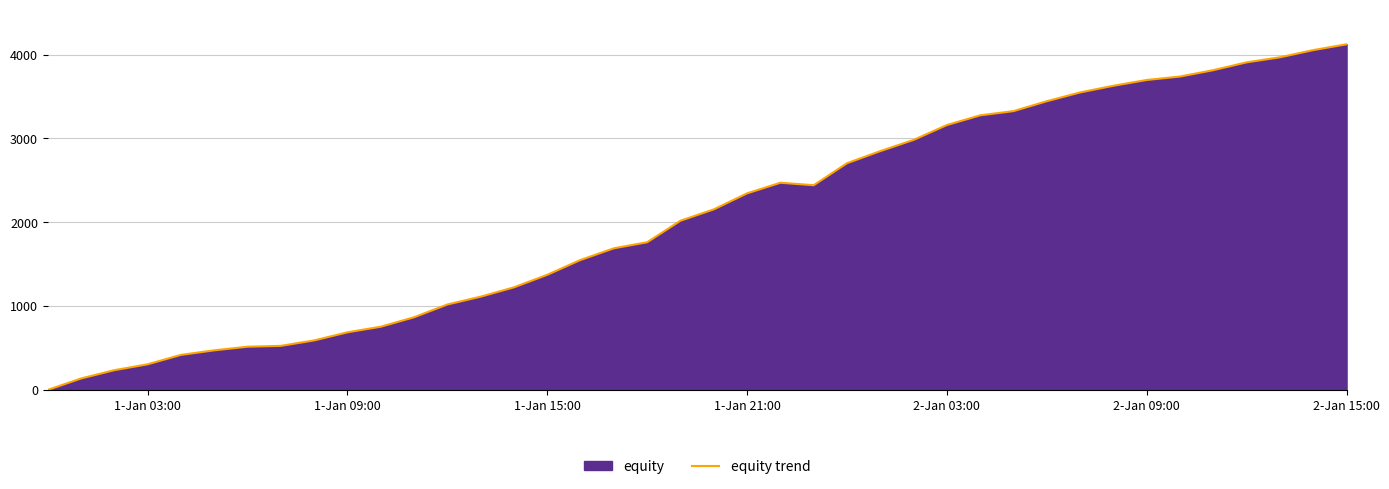

What is the sum of all values?

82894.8